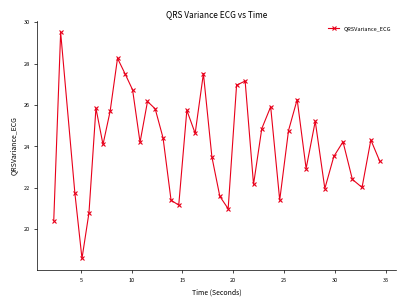

What is the greatest value displayed?

29.5